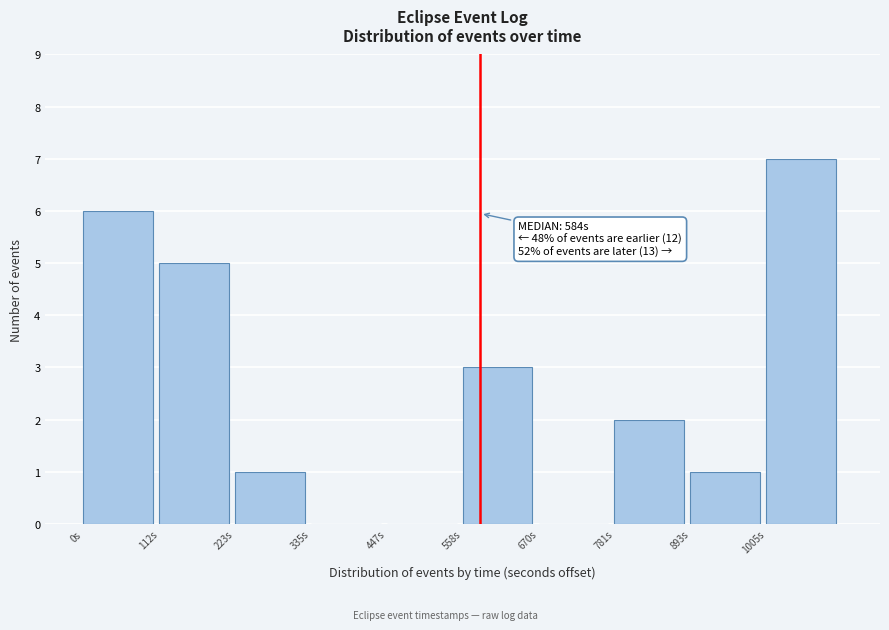

Which range on the x-axis has the tallest bar?

1000 to 1120